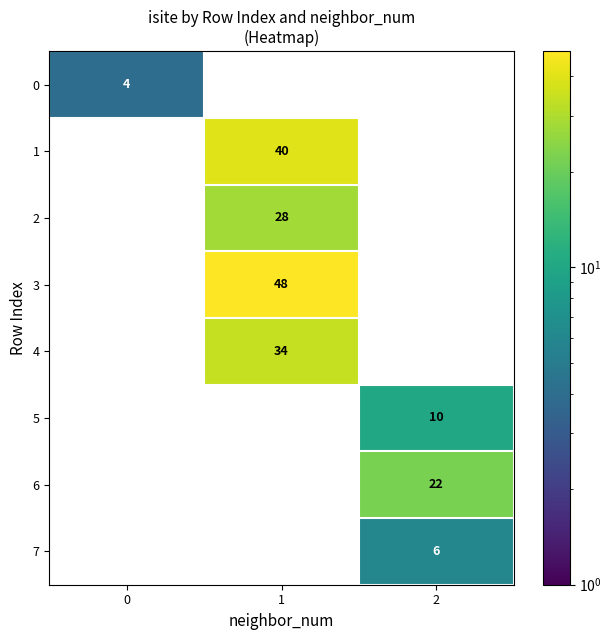

Which category has the highest value across all series?

1